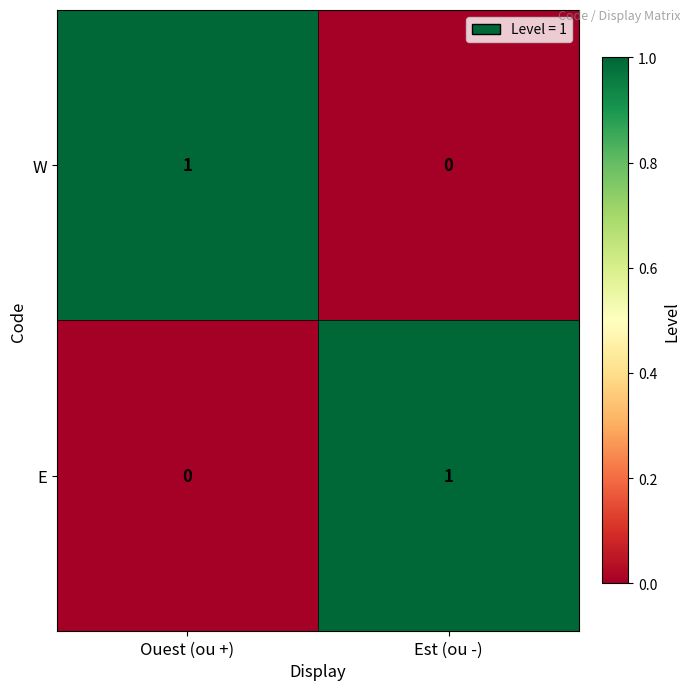

At Ouest (ou +), list the series in order from largest to smallest.

W, E